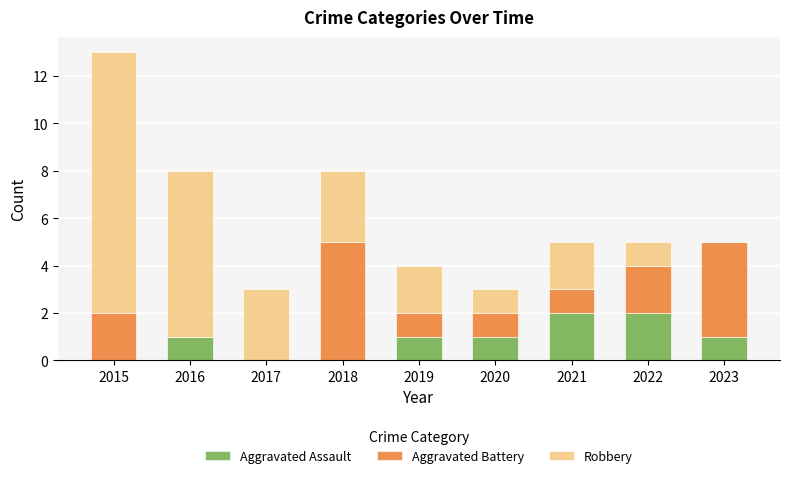

The Aggravated Assault series shows 2 at 2022. True or false?

True